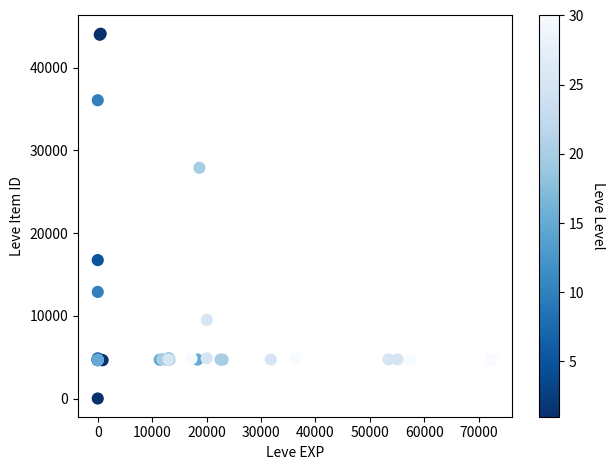

What Y value in the scatter plot is closest to 22050?

16734